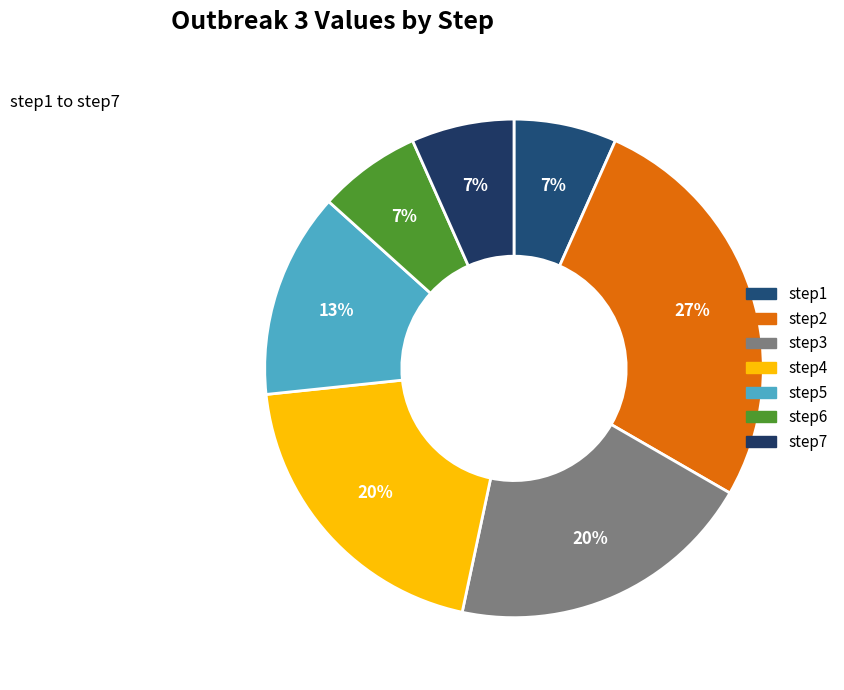

How many slices are in this pie chart?

7